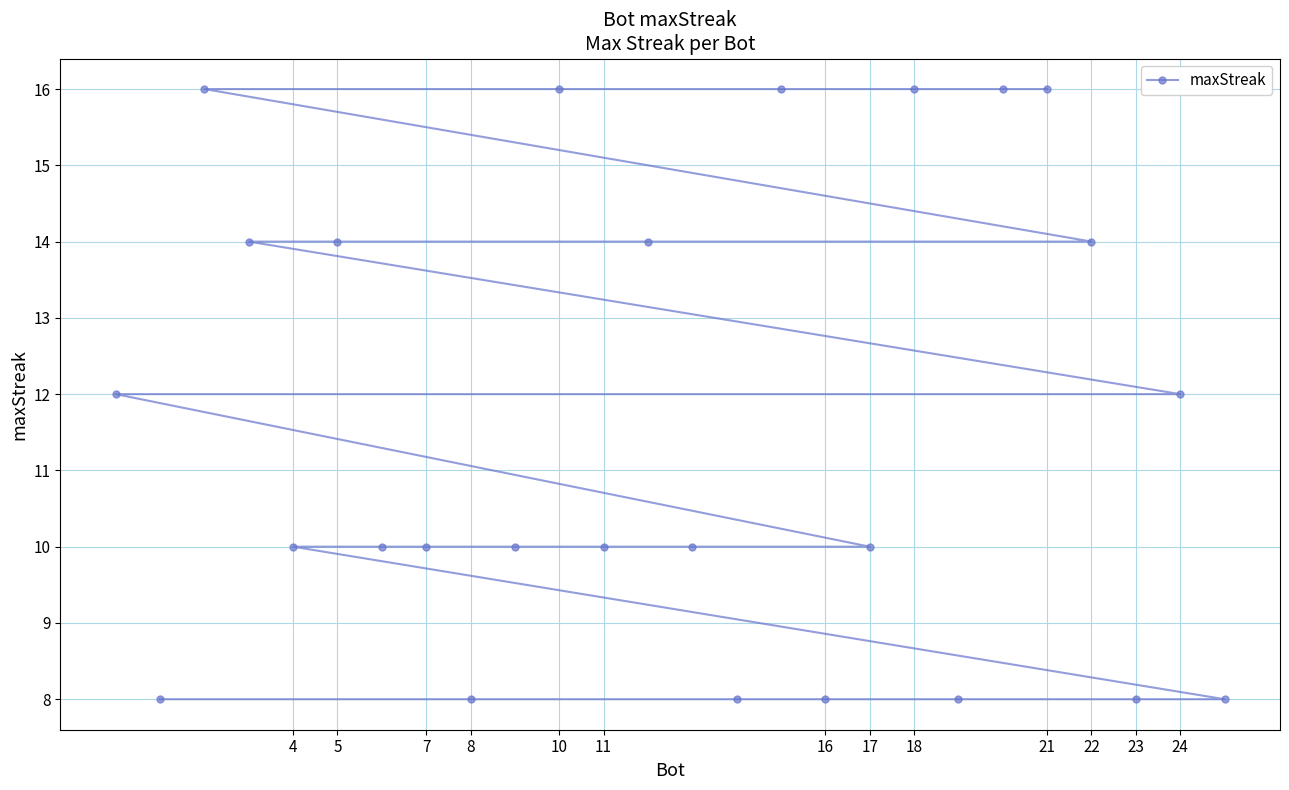

The chart shows a value of 10 at 7. True or false?

True